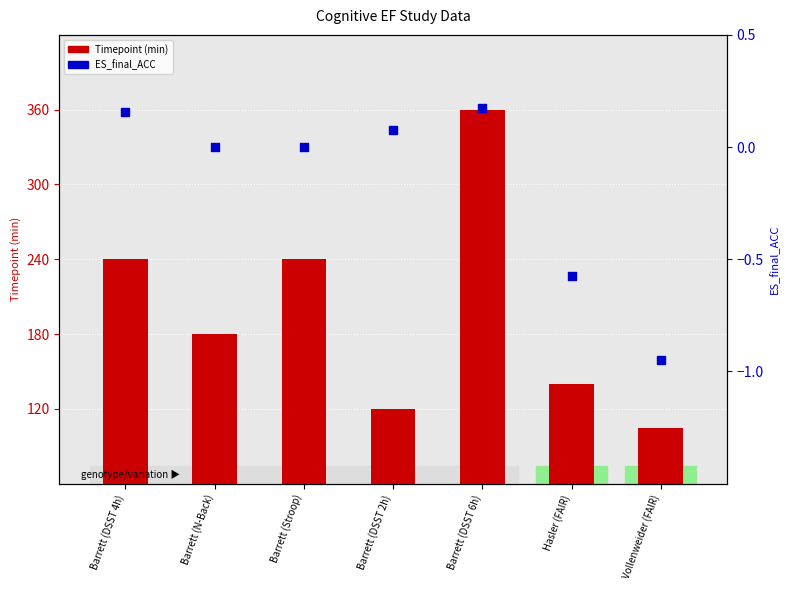

Which series reaches the maximum Y coordinate?

Timepoint (min)